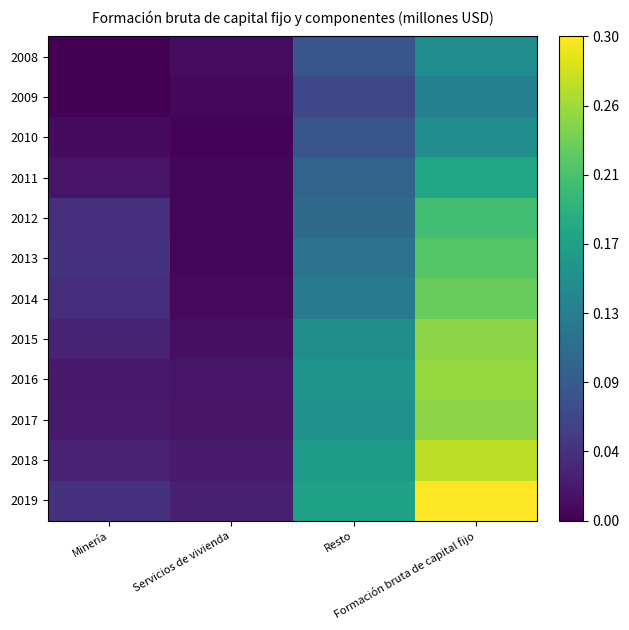

At which category is the sum across all series the highest?

Formación bruta de capital fijo